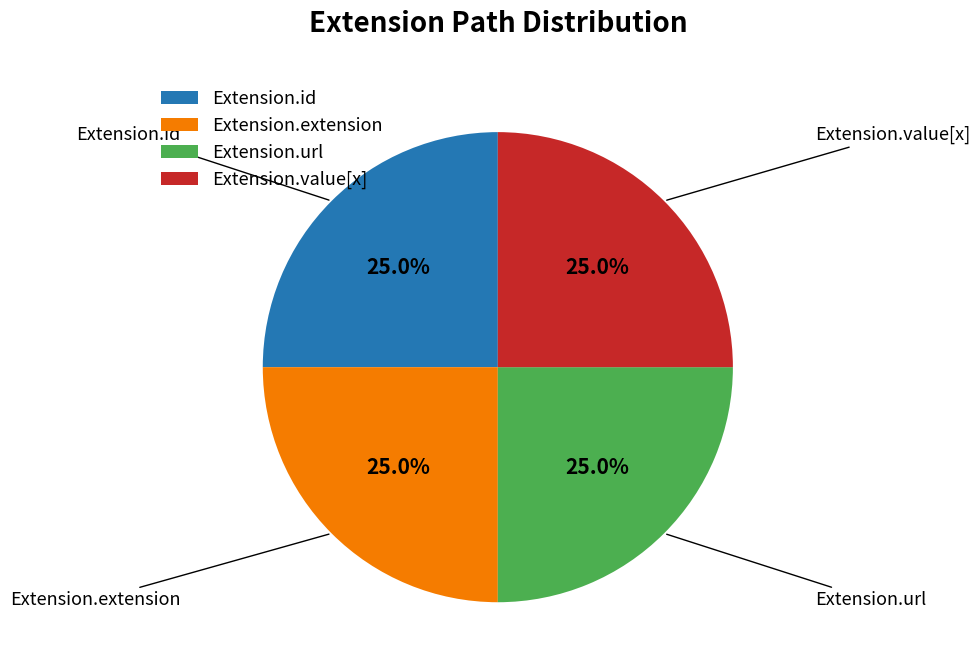

True or false: Extension.url accounts for 99% of the total.

False